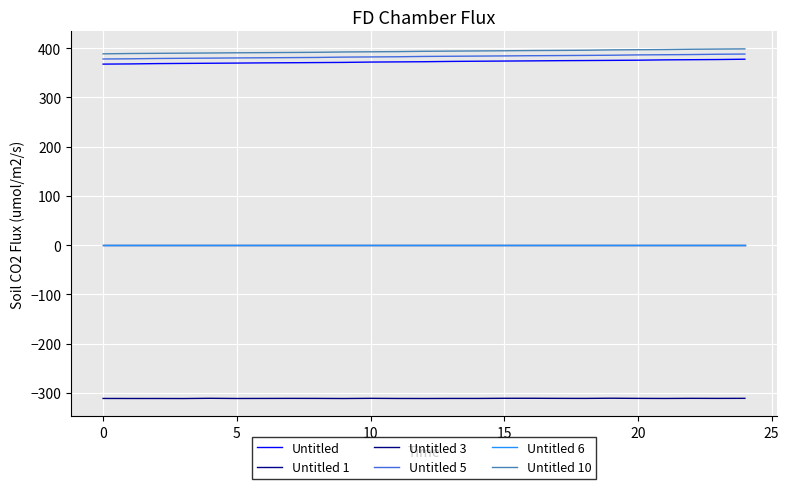

What is the label of the 13th point from the left?

12